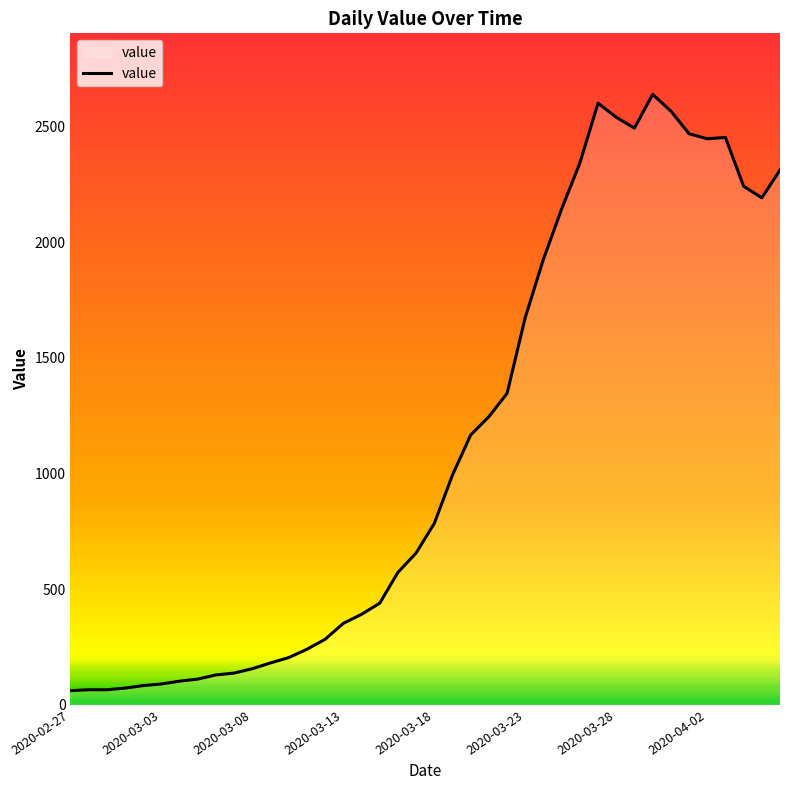

What is the difference between the maximum and second lowest values?

2573